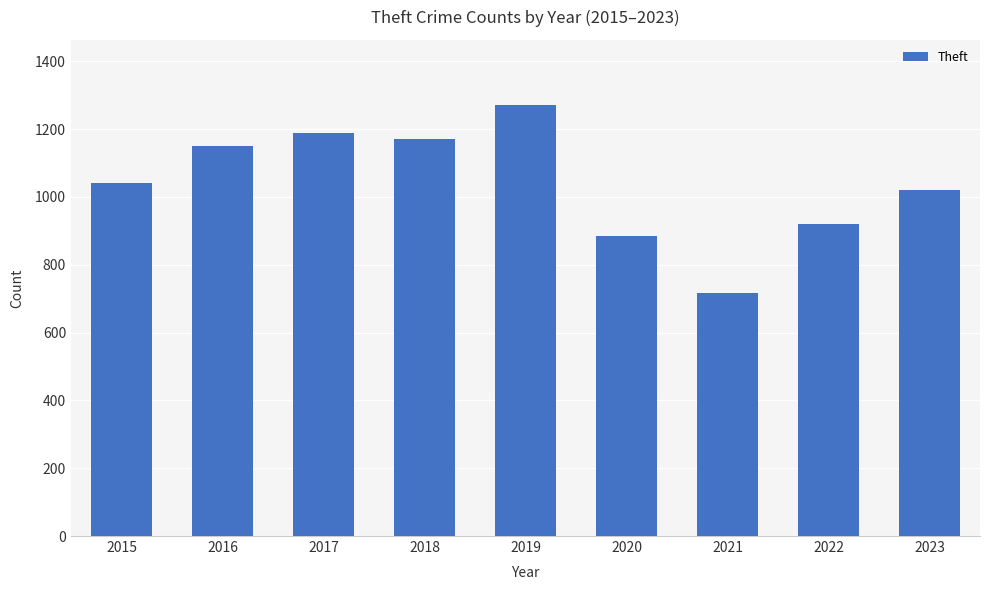

What is the greatest value displayed?

1272